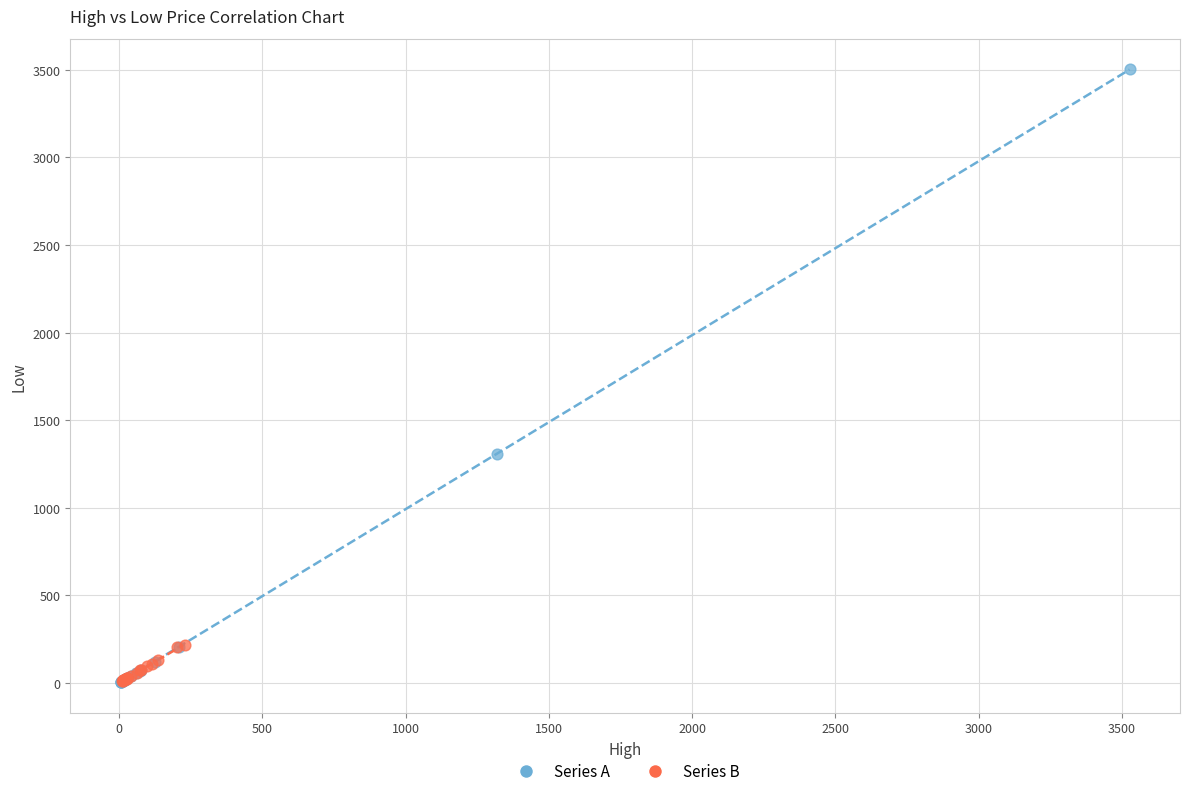

Which series reaches the maximum Y coordinate?

Series A